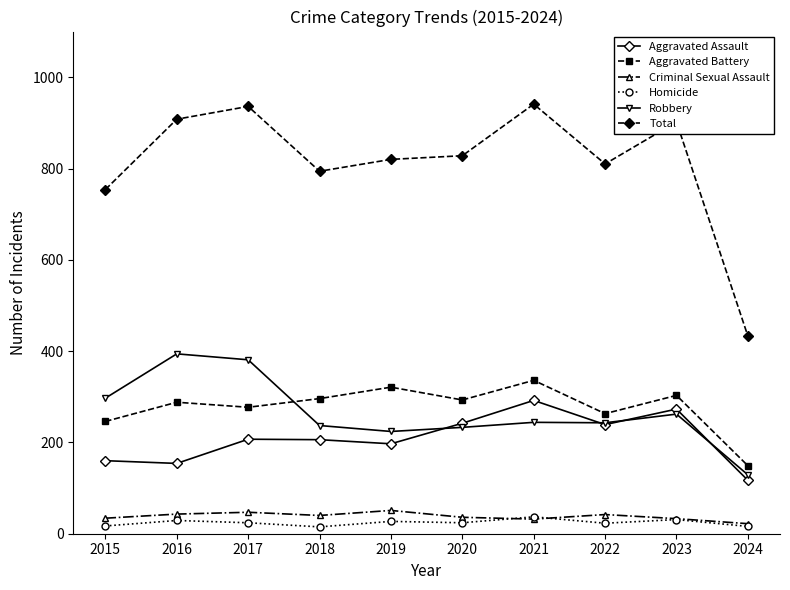

What is the value of the Total point at the 6th from the left?

828